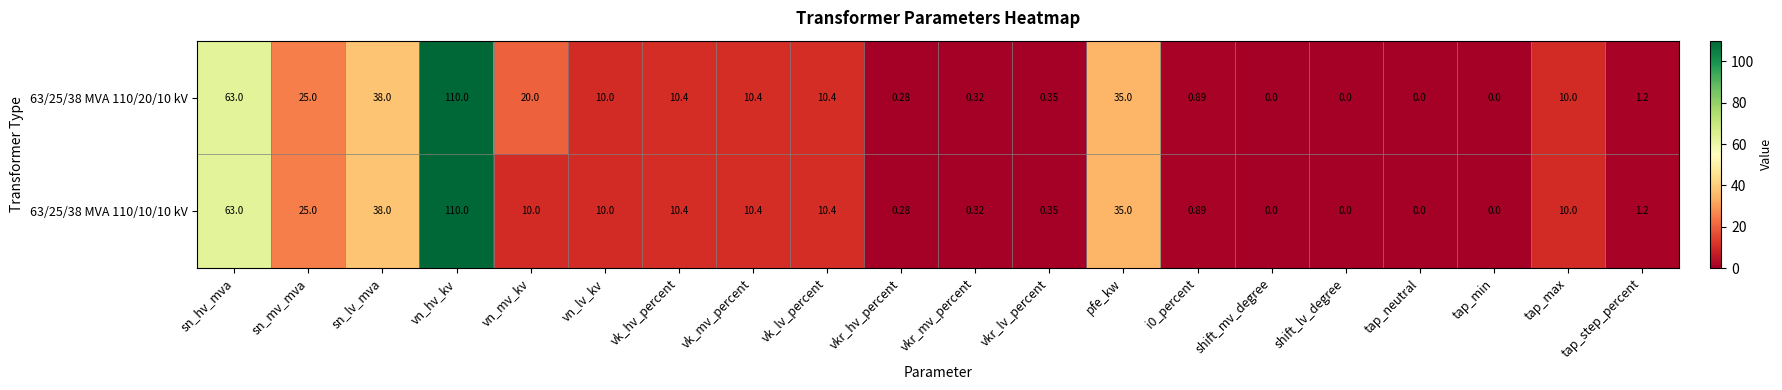

Where is 63/25/38 MVA 110/20/10 kV nearest to the value 55?

sn_hv_mva